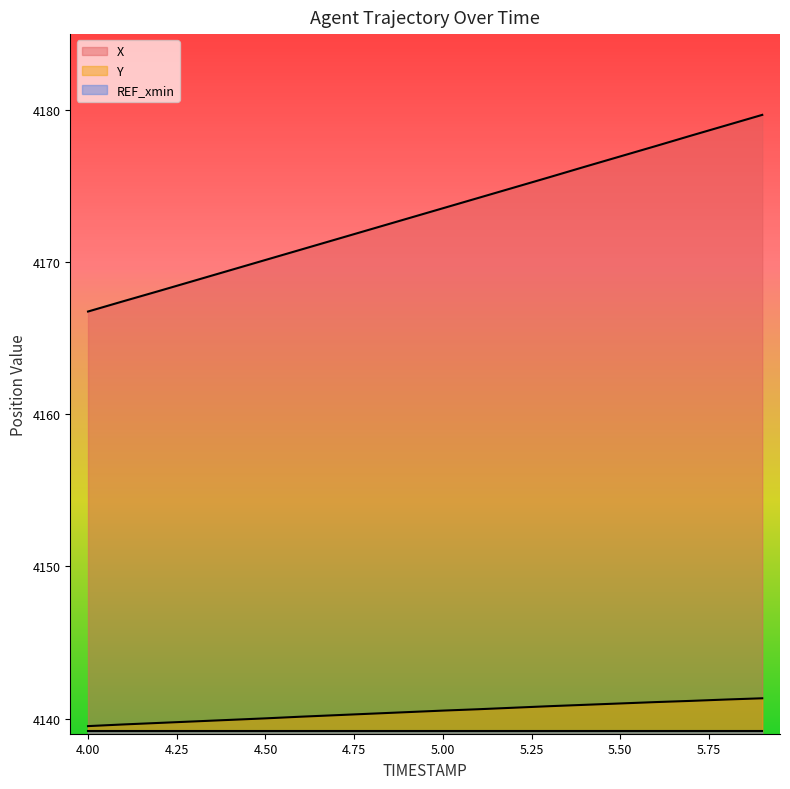

What is the lowest value of the REF_xmin series?

4139.2